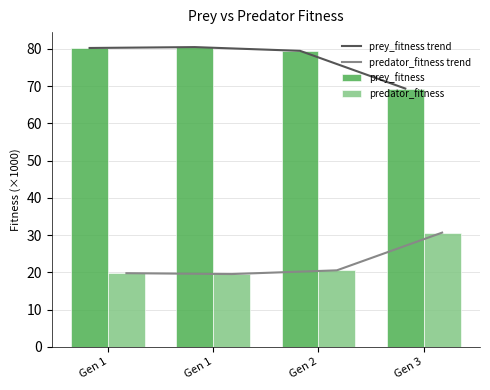

What is the difference between the prey_fitness values at Gen 1 and Gen 2?

1.0